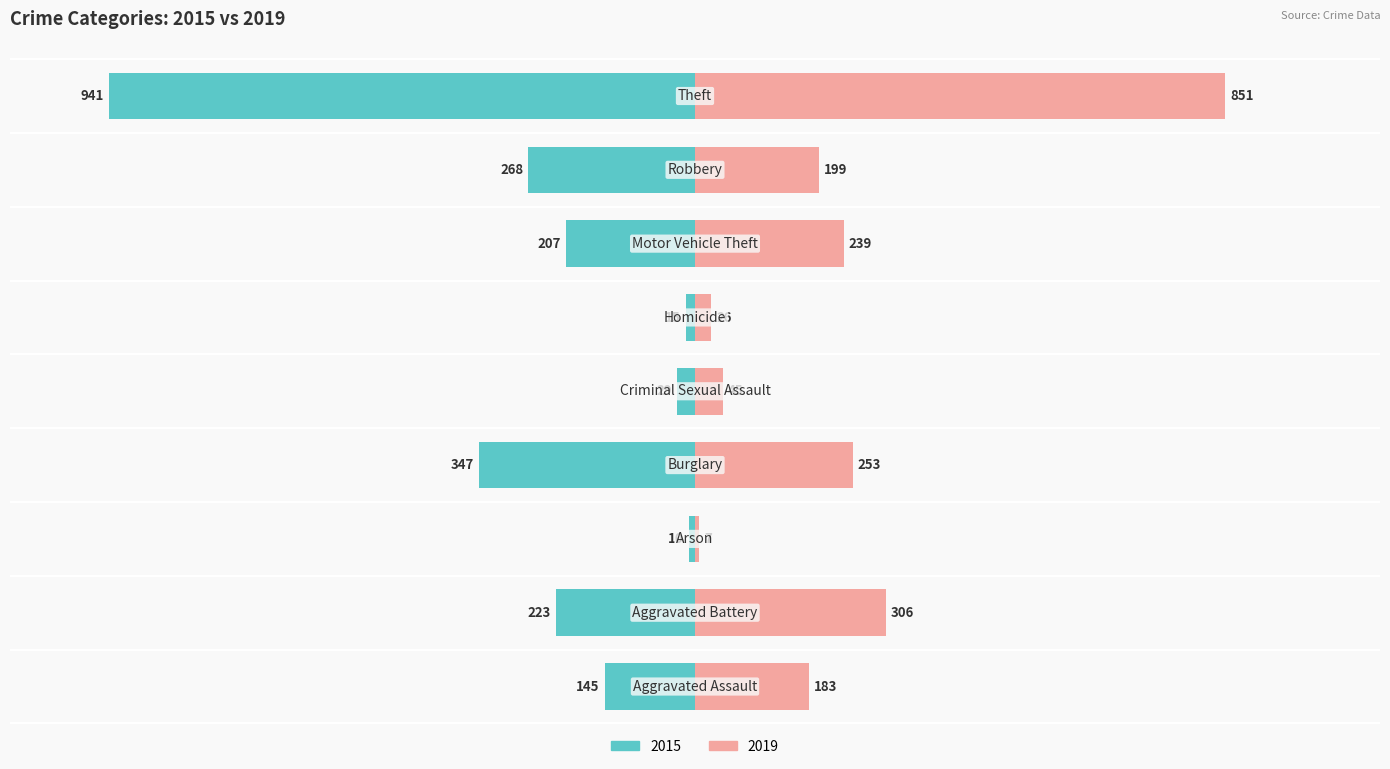

What are all the series names shown in the legend?

2015, 2019